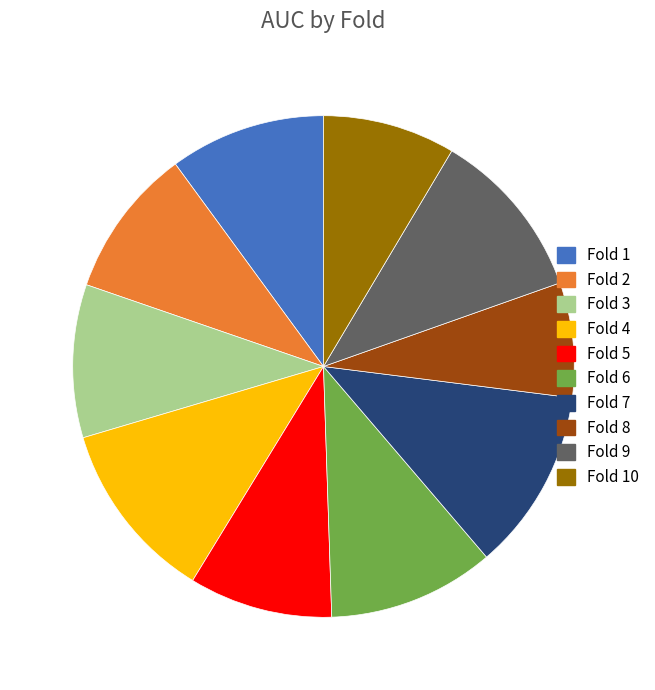

Does any single category account for the majority?

No